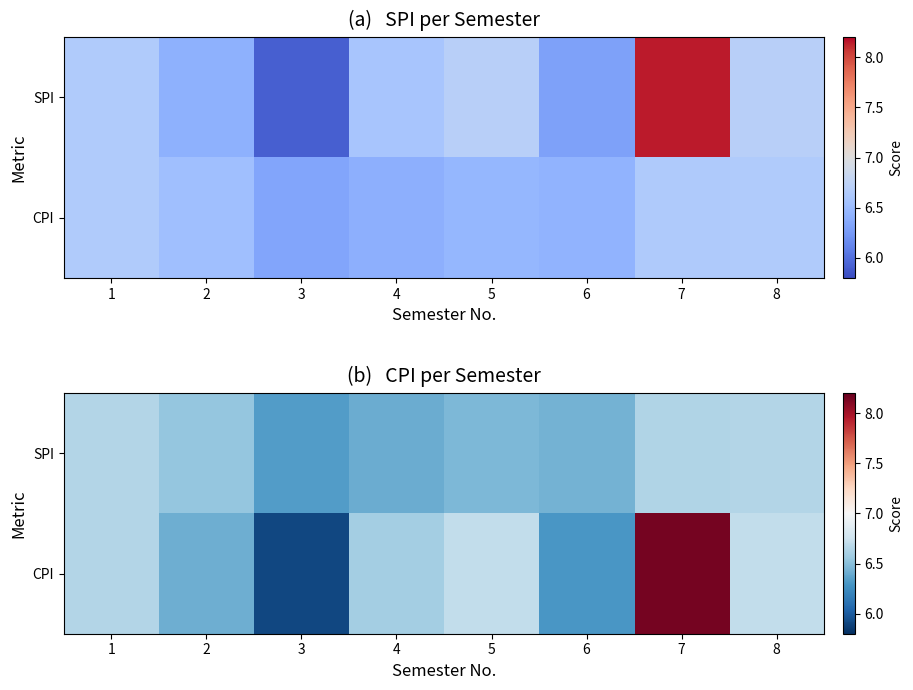

At which label does CPI reach its minimum?

3